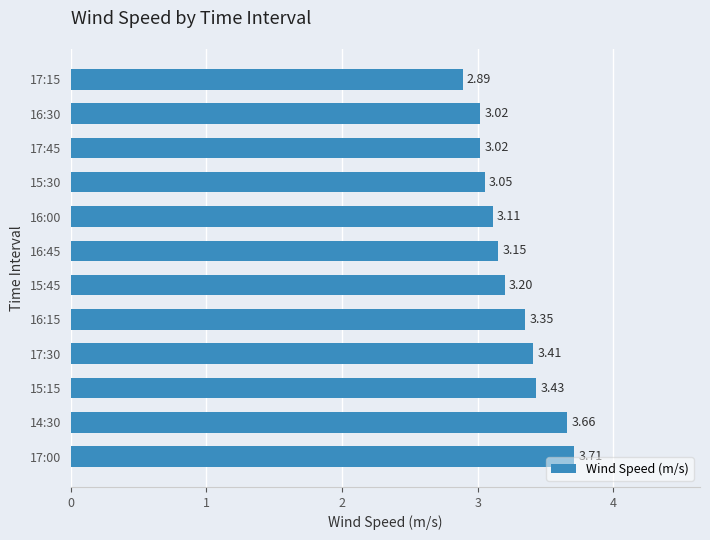

What is the difference between the maximum and minimum values?

0.8